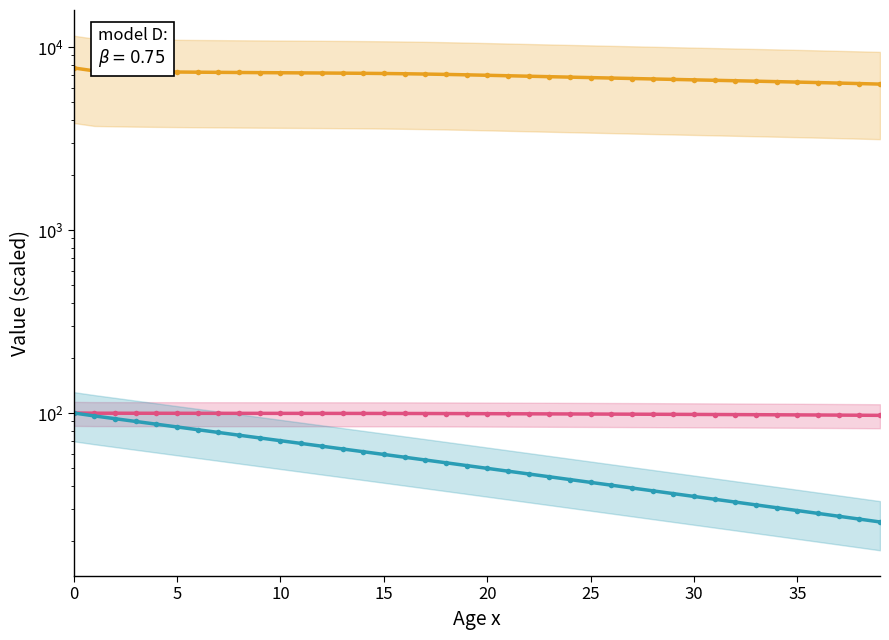

What are all the series names shown in the legend?

lx (survivors), Dx (present value), Mx (net premium)